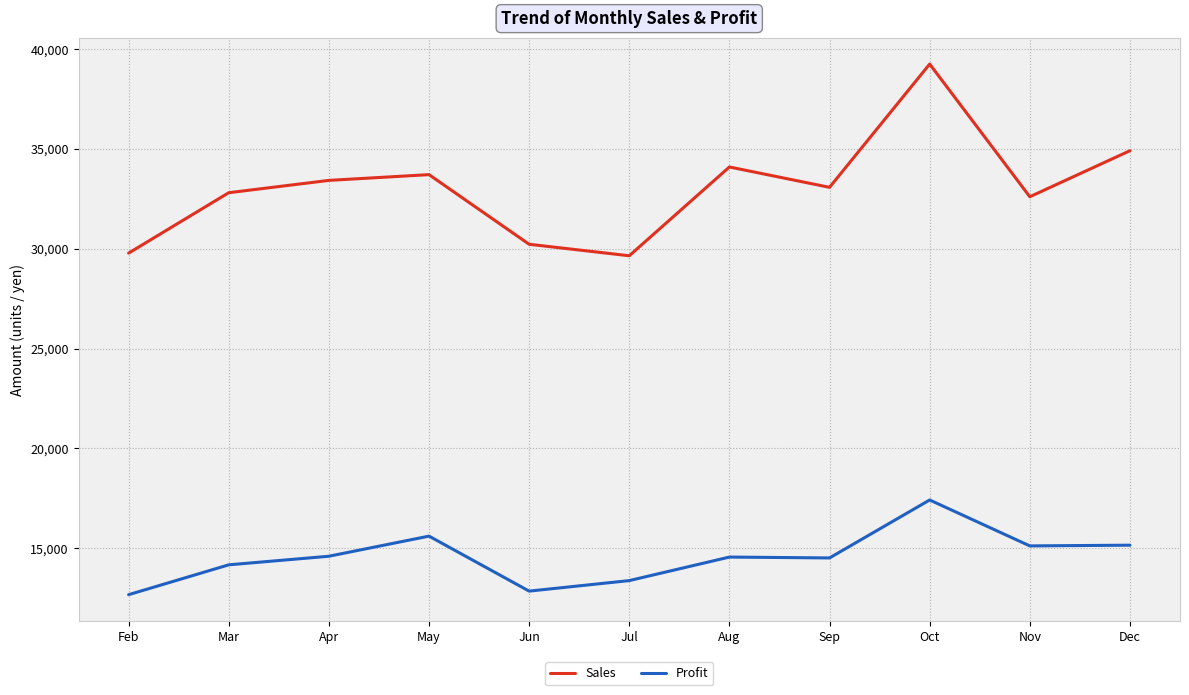

What is the sum of the Profit values at Mar and Jul?

27557.7